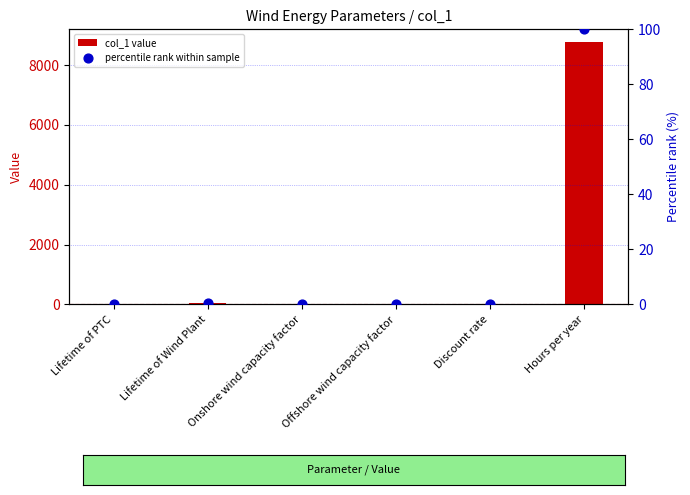

Which series has the largest Y range (max minus min)?

col_1 value